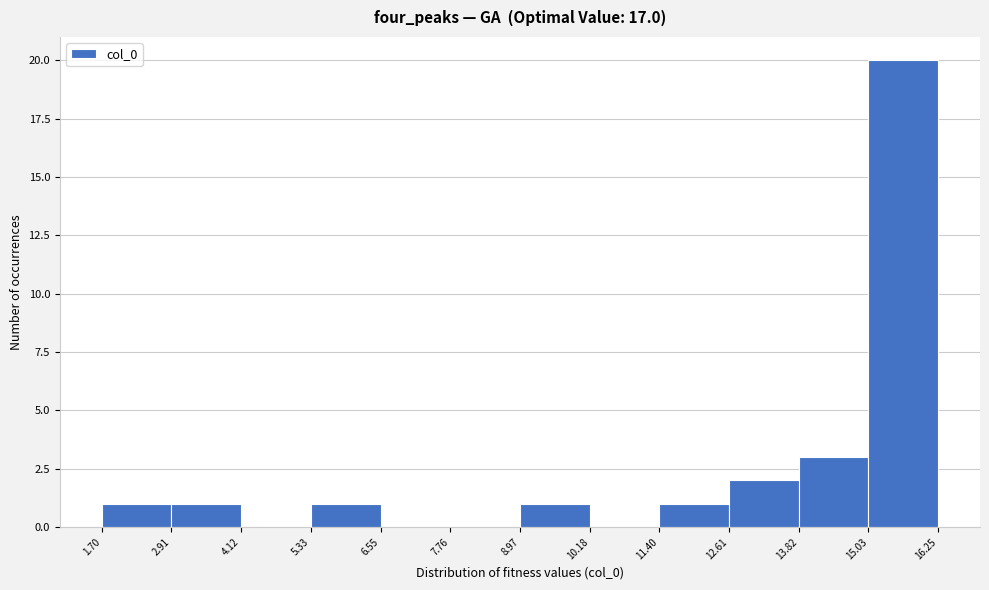

Reading left to right, list every bar in this chart as the range it spans on the x-axis followed by its height. The values are not printed on the chart, so give them approximately, as read against the axis.

1.70 to 2.91: 1
2.91 to 4.12: 1
4.12 to 5.33: 0
5.33 to 6.55: 1
6.55 to 7.76: 0
7.76 to 8.97: 0
8.97 to 10.18: 1
10.18 to 11.40: 0
11.40 to 12.61: 1
12.61 to 13.82: 2
13.82 to 15.03: 3
15.03 to 16.25: 20